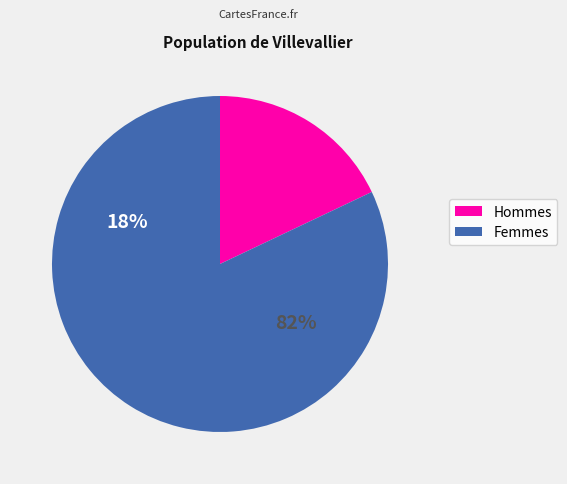

Is it true that V1=1 is 99% of the pie?

False